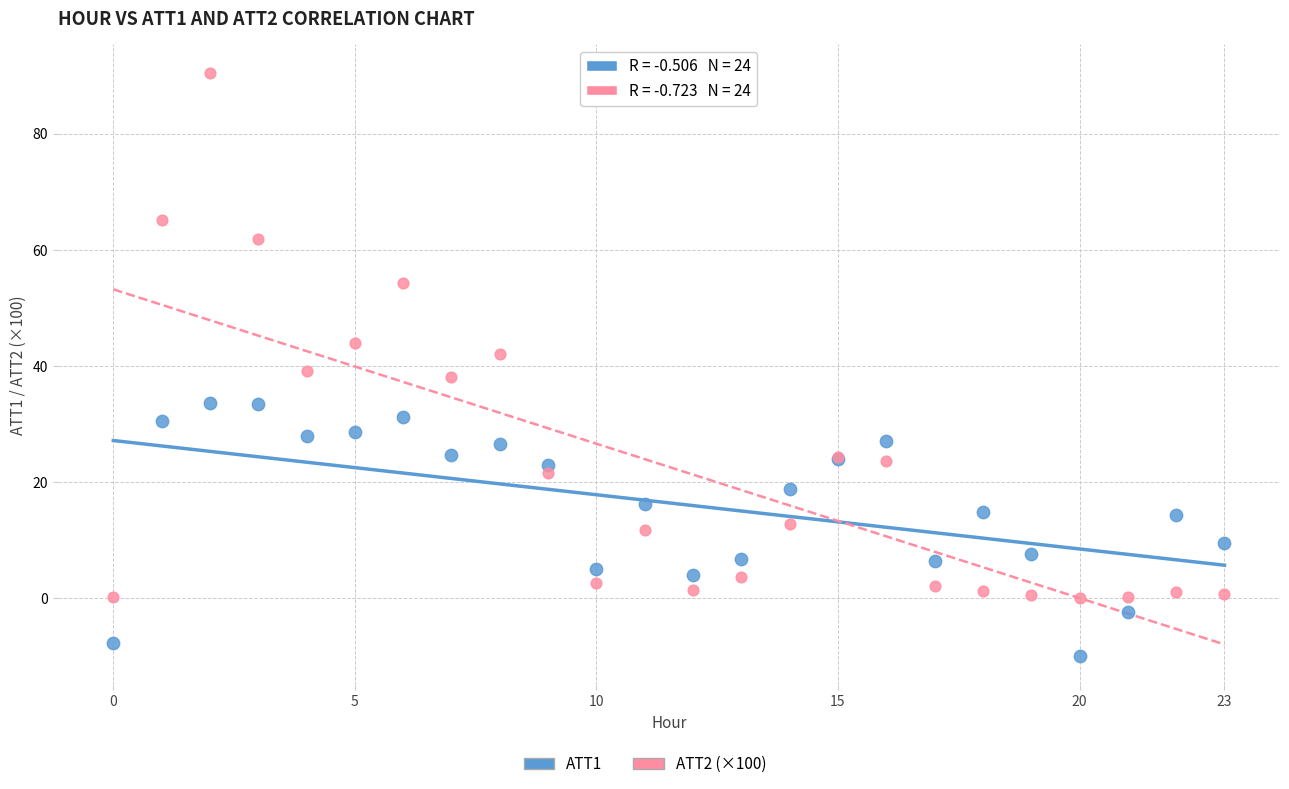

Which series reaches the maximum Y coordinate?

ATT2 (×100)